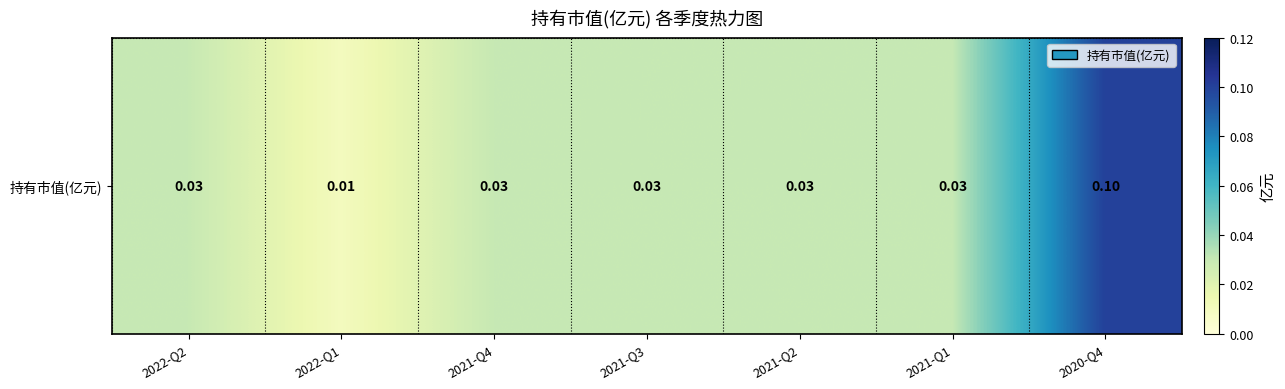

Between 2021-Q3 and 2021-Q2, which is larger?

2021-Q3